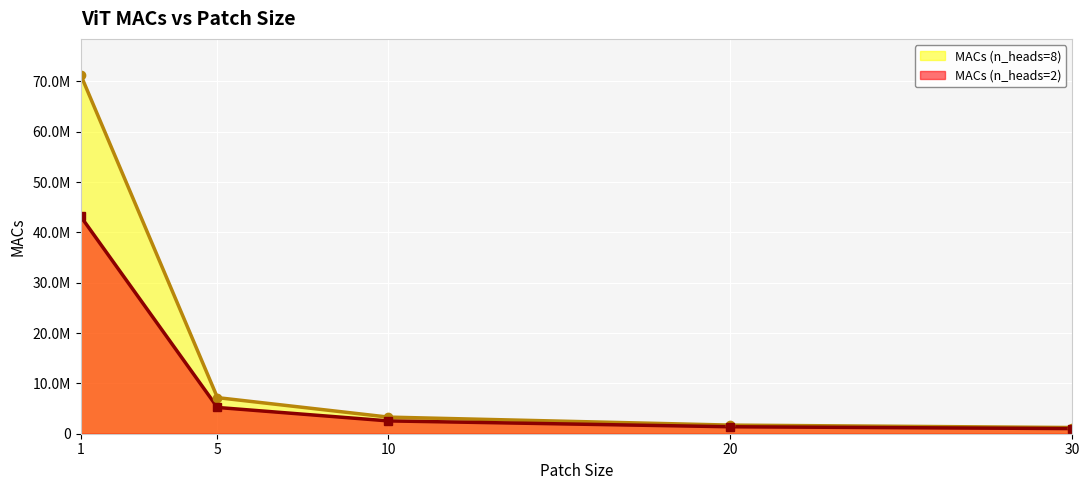

How many values in the MACs (n_heads=2) series exceed 2546944?

2